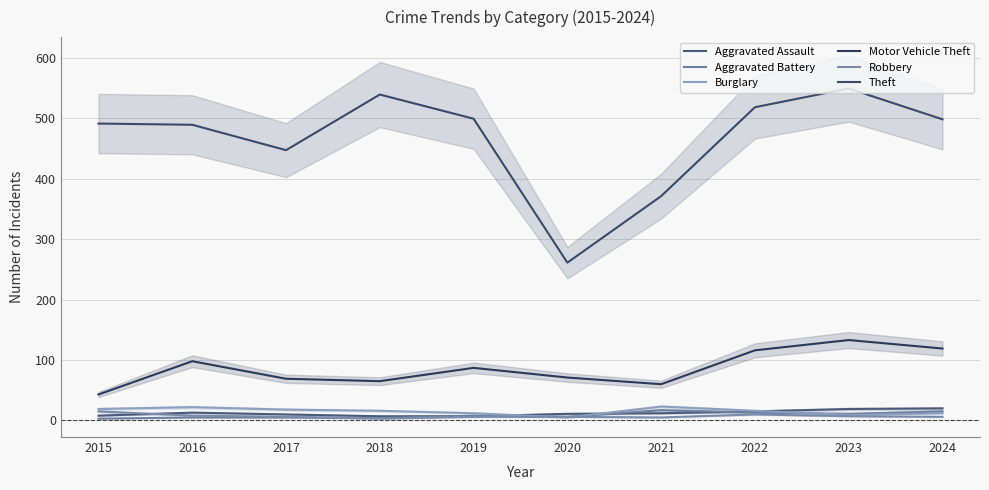

Is this an area chart (filled region under the line)?

No